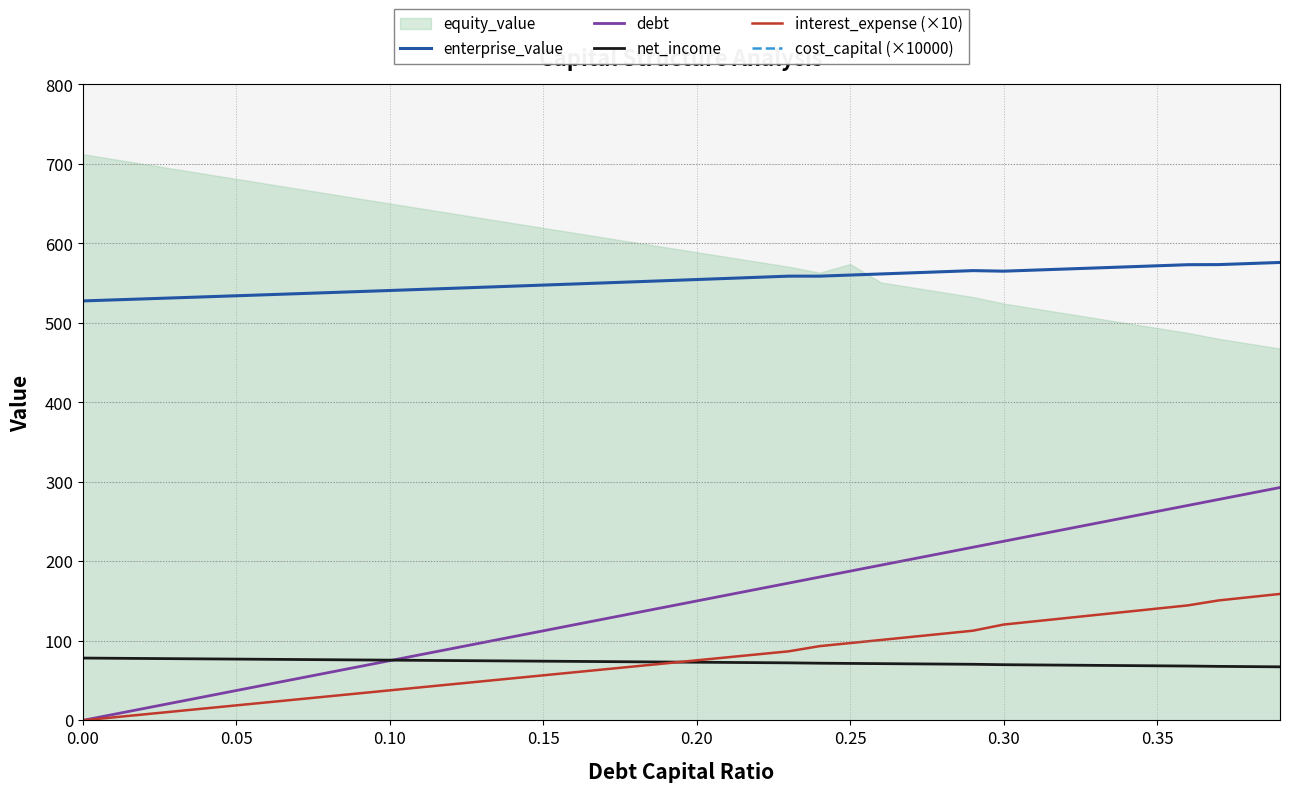

True or false: net_income and enterprise_value intersect in this chart.

False